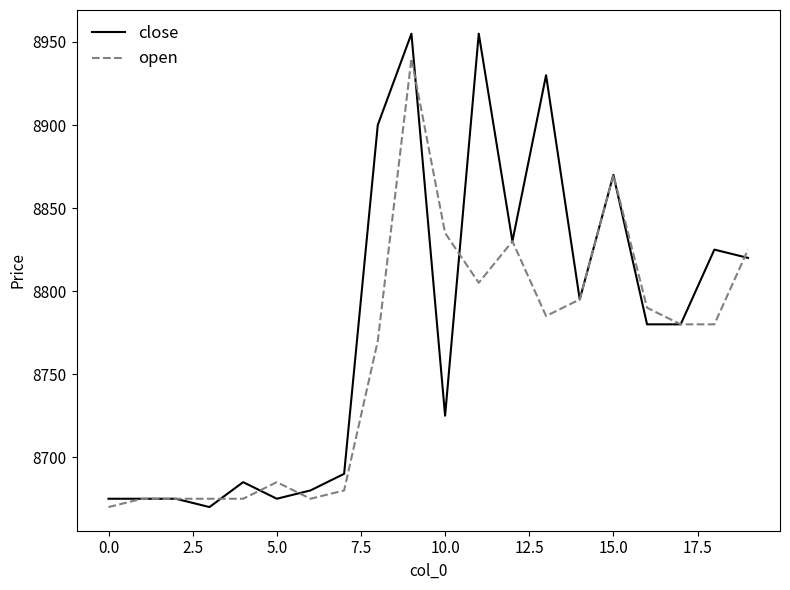

Rank the series by their maximum value, from lowest to highest.

open, close